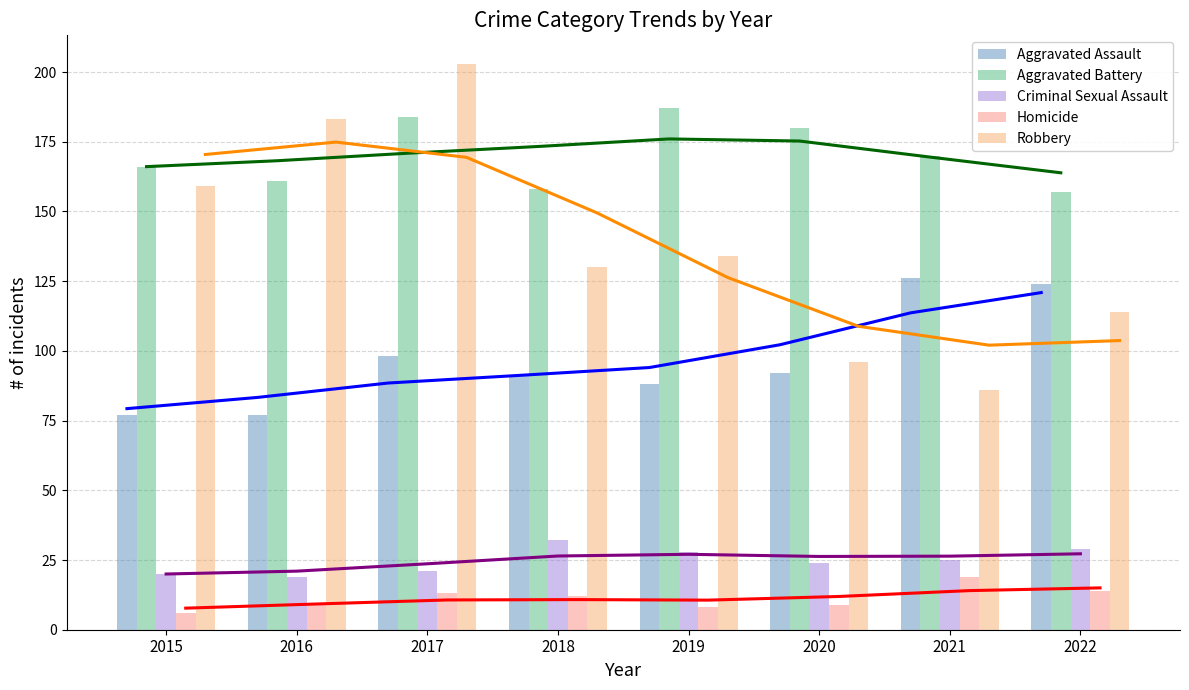

Which label corresponds to the largest value in the chart?

2017